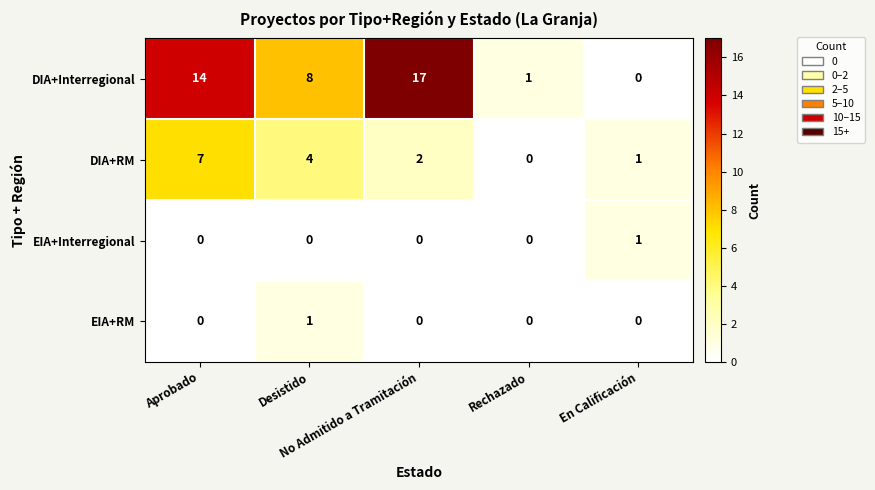

At which category is the sum across all series the highest?

Aprobado